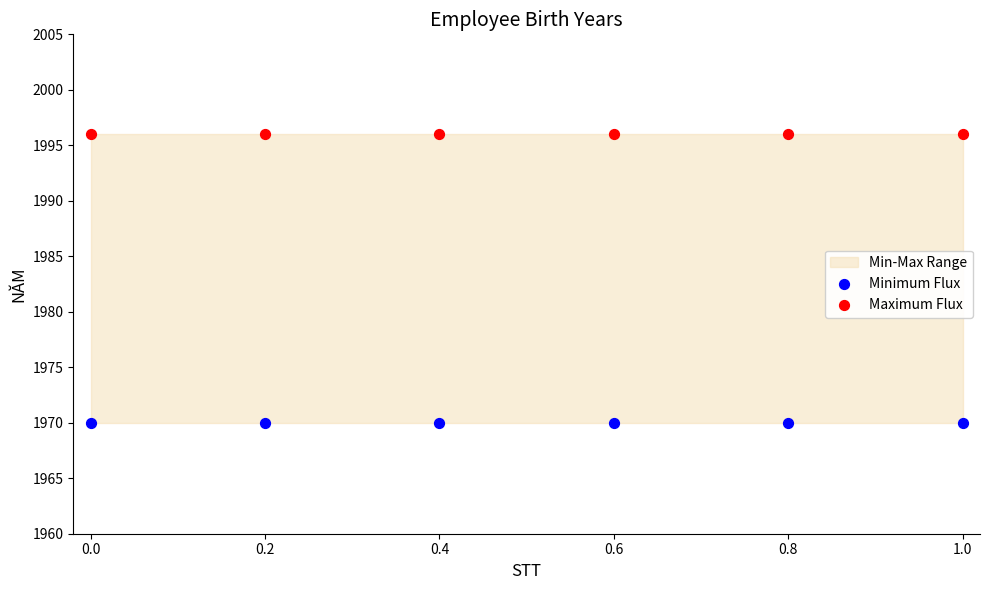

Which series reaches the minimum Y coordinate?

Minimum Flux